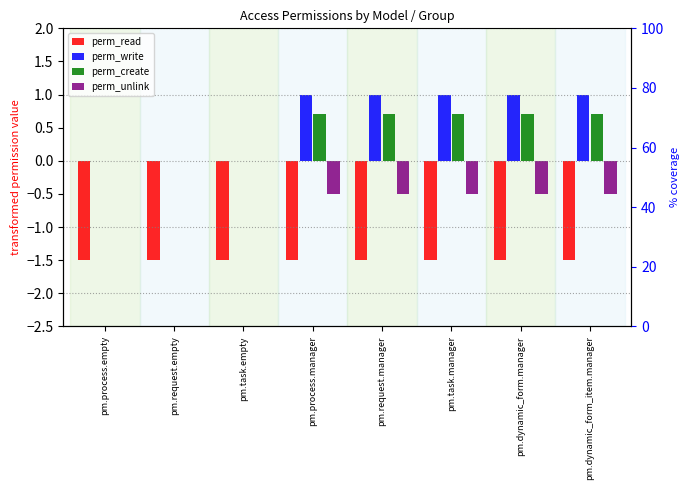

What is the label of the 1st bar from the left?

pm.process.empty